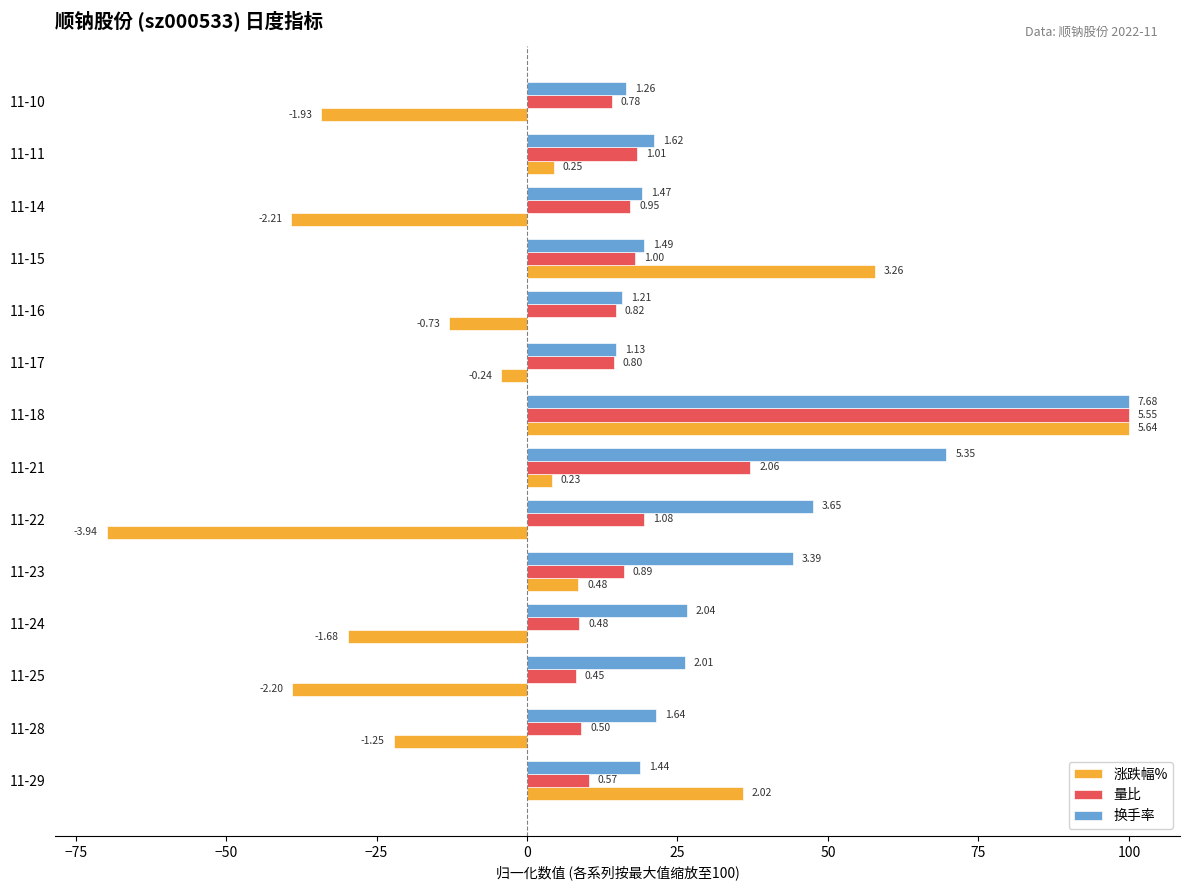

Reading left to right, transcribe all the data shown in this chart.

涨跌幅%: 35.8	-22.2	-39.0	-29.8	8.5	-69.9	4.1	100.0	-4.3	-12.9	57.8	-39.2	4.4	-34.2
量比: 10.3	9.0	8.1	8.6	16.0	19.5	37.1	100.0	14.4	14.8	18.0	17.1	18.2	14.1
换手率: 18.8	21.4	26.2	26.6	44.1	47.5	69.7	100.0	14.7	15.8	19.4	19.1	21.1	16.4